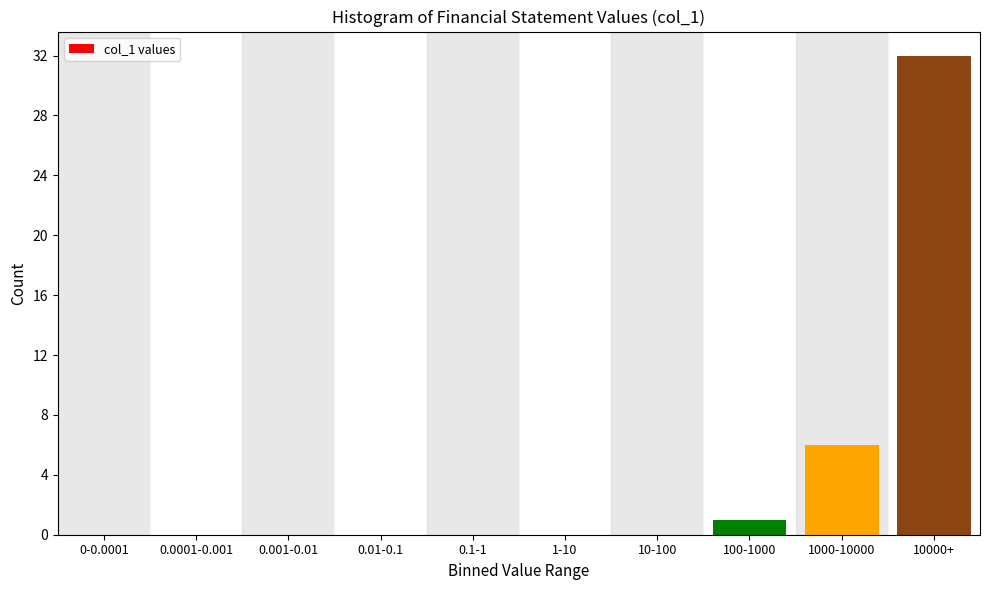

Reading left to right, extract all data points from this chart.

0-0.0001=0	0.0001-0.001=0	0.001-0.01=0	0.01-0.1=0	0.1-1=0	1-10=0	10-100=0	100-1000=1	1000-10000=6	10000+=32